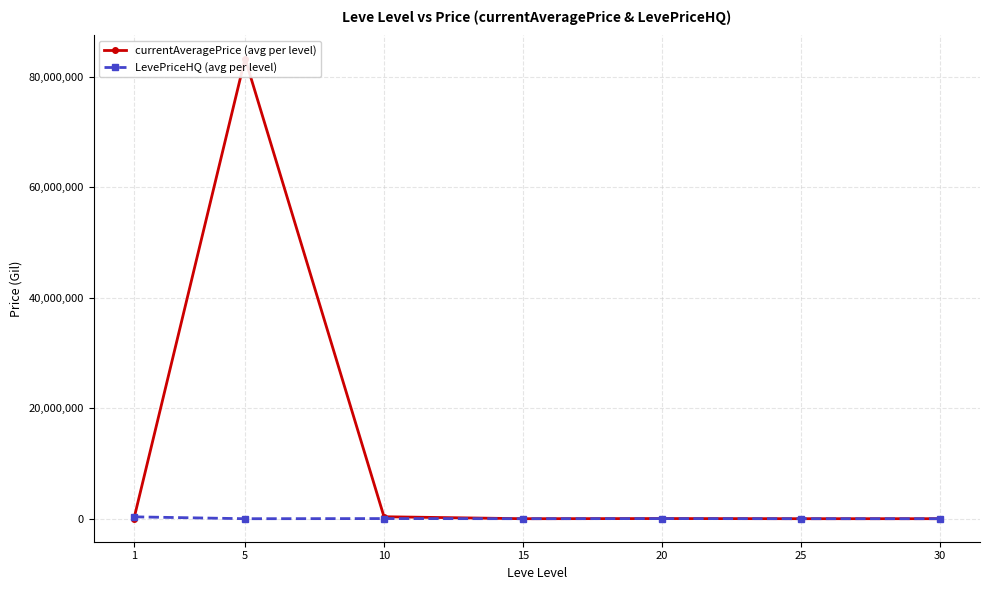

What is the average value of the currentAveragePrice (avg per level) series?

11962753.8